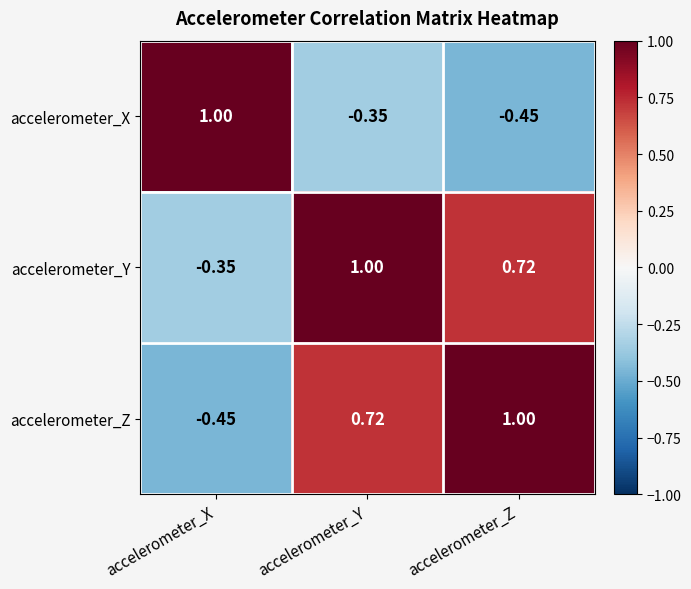

Is the value of accelerometer_Y at accelerometer_Z greater than the value of accelerometer_X at accelerometer_X?

No